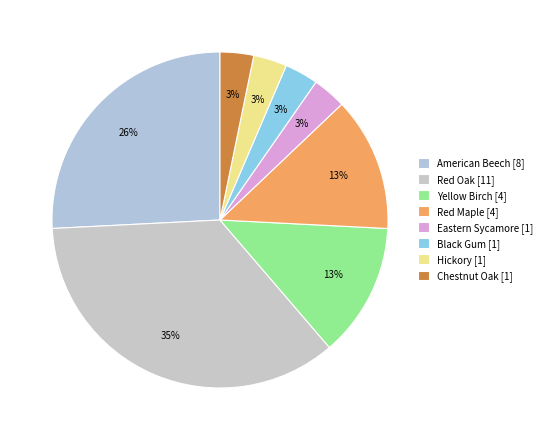

Count the number of slices in the pie.

8